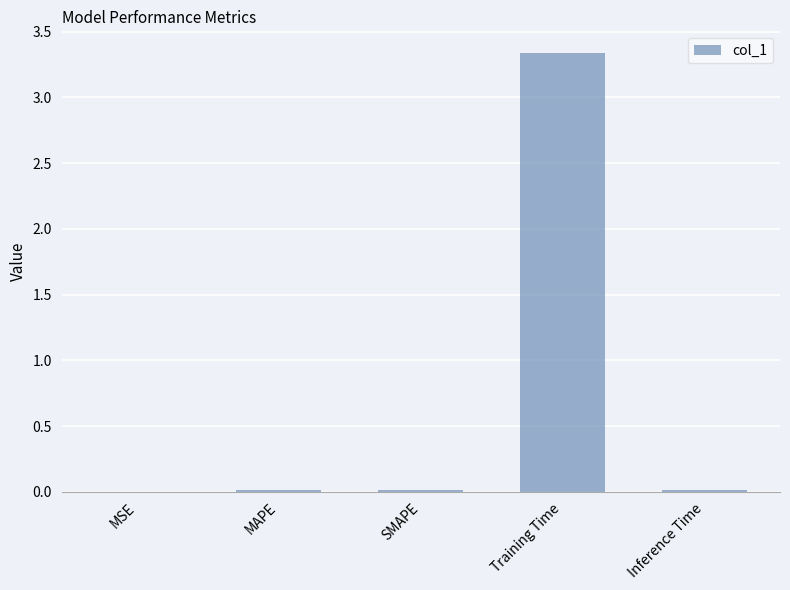

The chart shows a value of 3.3 at Training Time. True or false?

True